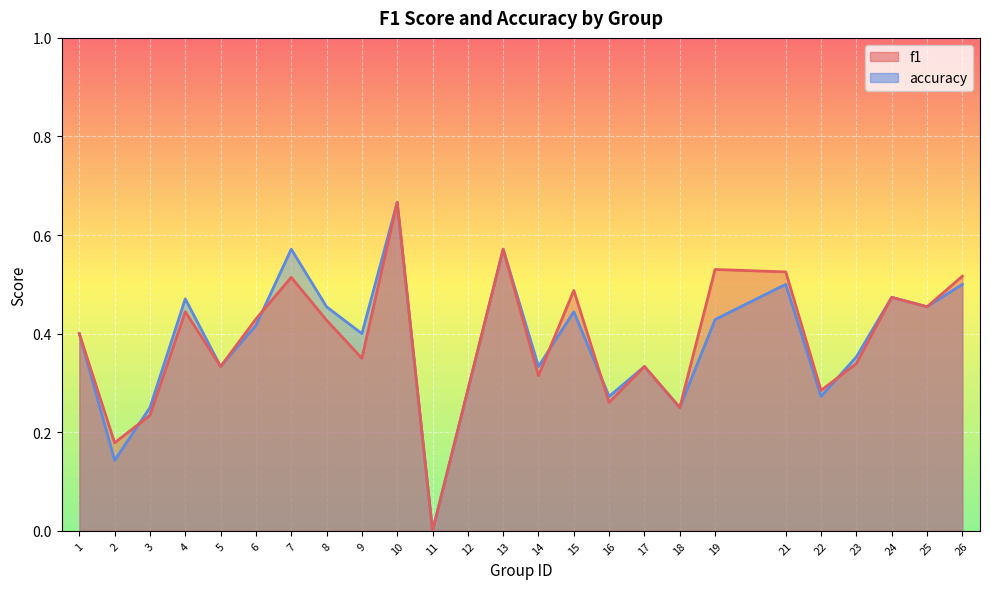

Between 17 and 22, which series saw the biggest shift?

accuracy